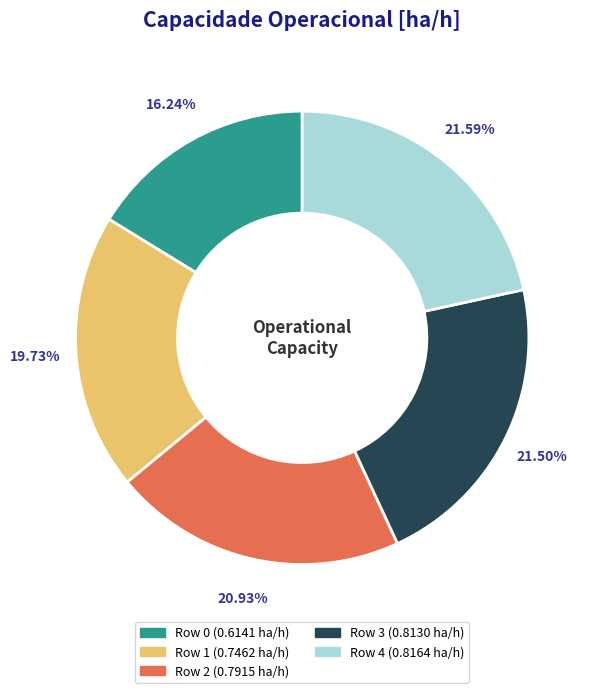

Does any single category account for the majority?

No